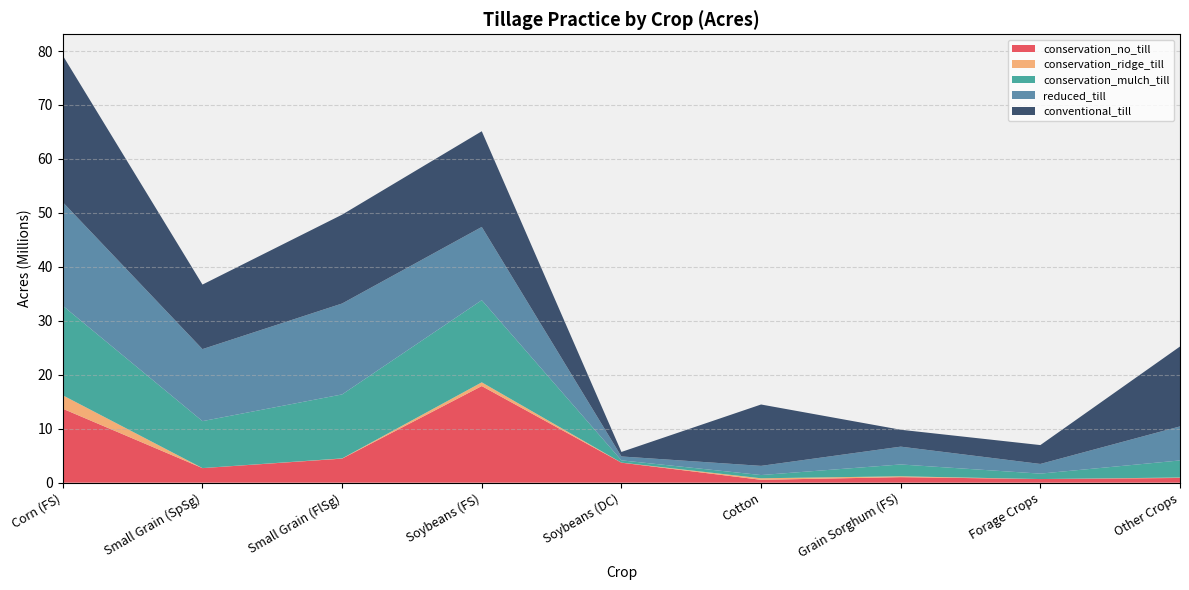

Reading right to left, transcribe all the data shown in this chart.

conservation_no_till: Other Crops=871798	Forage Crops=671840	Grain Sorghum (FS)=1021416	Cotton=530022	Soybeans (DC)=3705658	Soybeans (FS)=17904095	Small Grain (FlSg)=4457562	Small Grain (SpSg)=2698384	Corn (FS)=13700728
conservation_ridge_till: Other Crops=83184	Forage Crops=0	Grain Sorghum (FS)=163477	Cotton=285379	Soybeans (DC)=13954	Soybeans (FS)=694395	Small Grain (FlSg)=42541	Small Grain (SpSg)=7678	Corn (FS)=2488302
conservation_mulch_till: Other Crops=3164903	Forage Crops=1003269	Grain Sorghum (FS)=2189962	Cotton=596476	Soybeans (DC)=417340	Soybeans (FS)=15221342	Small Grain (FlSg)=11856885	Small Grain (SpSg)=8698040	Corn (FS)=16591974
reduced_till: Other Crops=6307889	Forage Crops=1795105	Grain Sorghum (FS)=3302678	Cotton=1703616	Soybeans (DC)=721774	Soybeans (FS)=13575744	Small Grain (FlSg)=16851516	Small Grain (SpSg)=13347568	Corn (FS)=19194149
conventional_till: Other Crops=14806094	Forage Crops=3496186	Grain Sorghum (FS)=3130963	Cotton=11372954	Soybeans (DC)=835525	Soybeans (FS)=17735079	Small Grain (FlSg)=16465020	Small Grain (SpSg)=11962186	Corn (FS)=27167920